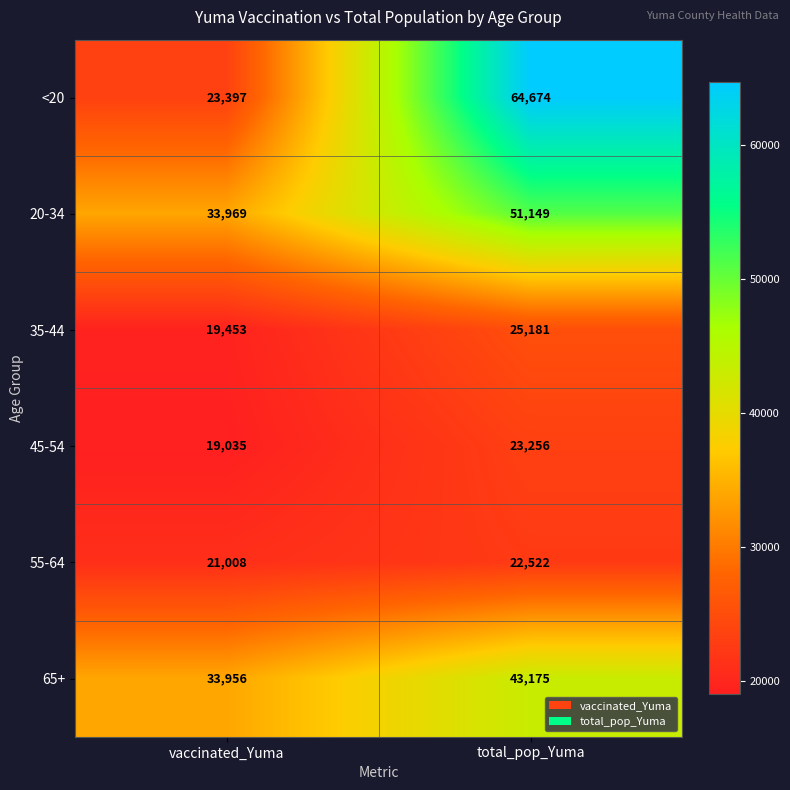

What is the sum of the 45-54 values at vaccinated_Yuma and total_pop_Yuma?

42291